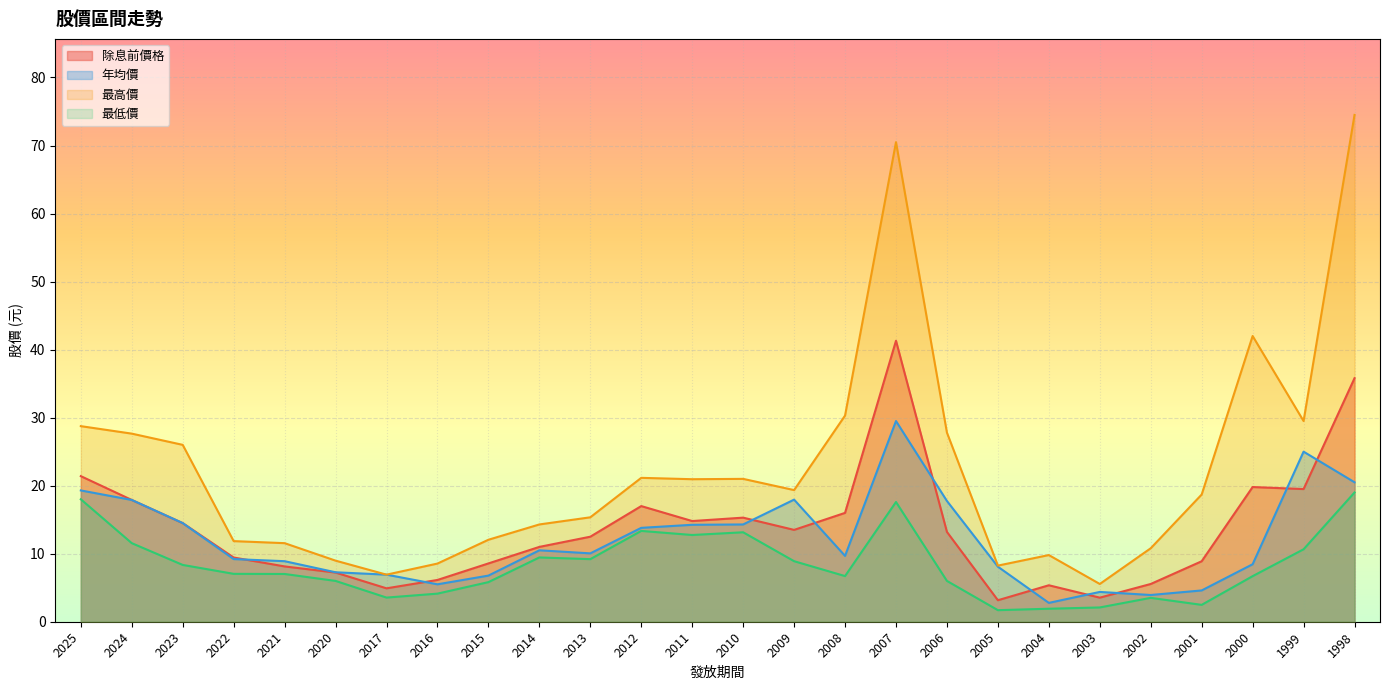

Rank the categories by 除息前價格 value from highest to lowest.

2007, 1998, 2025, 2000, 1999, 2024, 2012, 2008, 2010, 2011, 2023, 2009, 2006, 2013, 2014, 2022, 2001, 2015, 2021, 2020, 2016, 2002, 2004, 2017, 2003, 2005